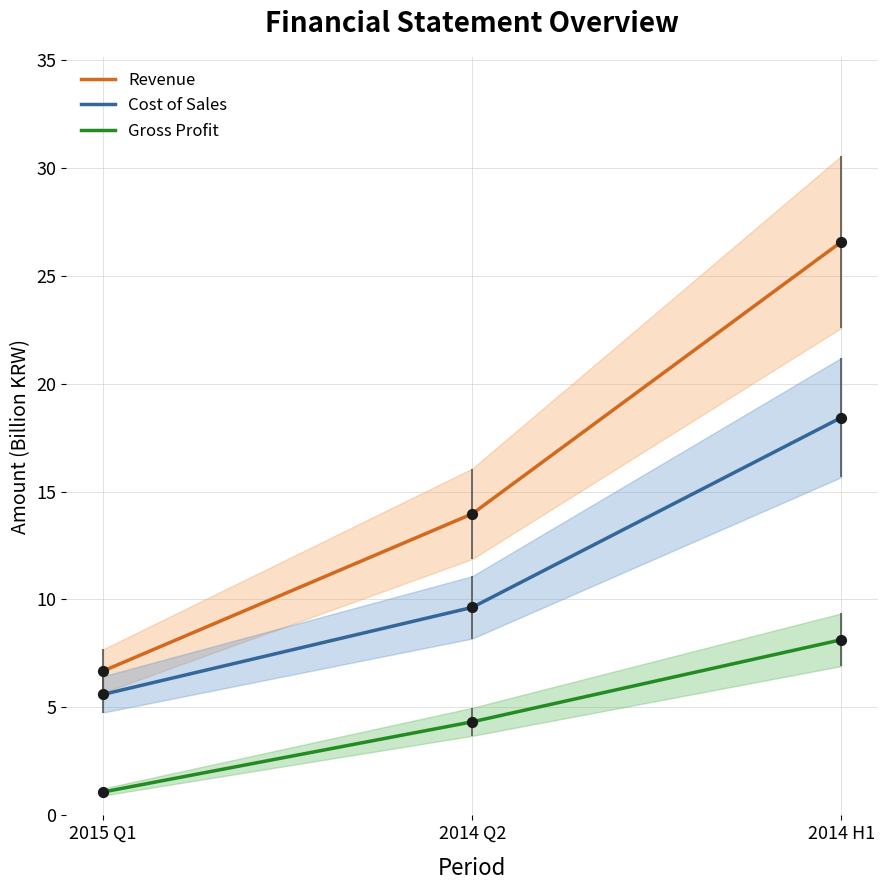

What are all the series names shown in the legend?

Revenue, Cost of Sales, Gross Profit